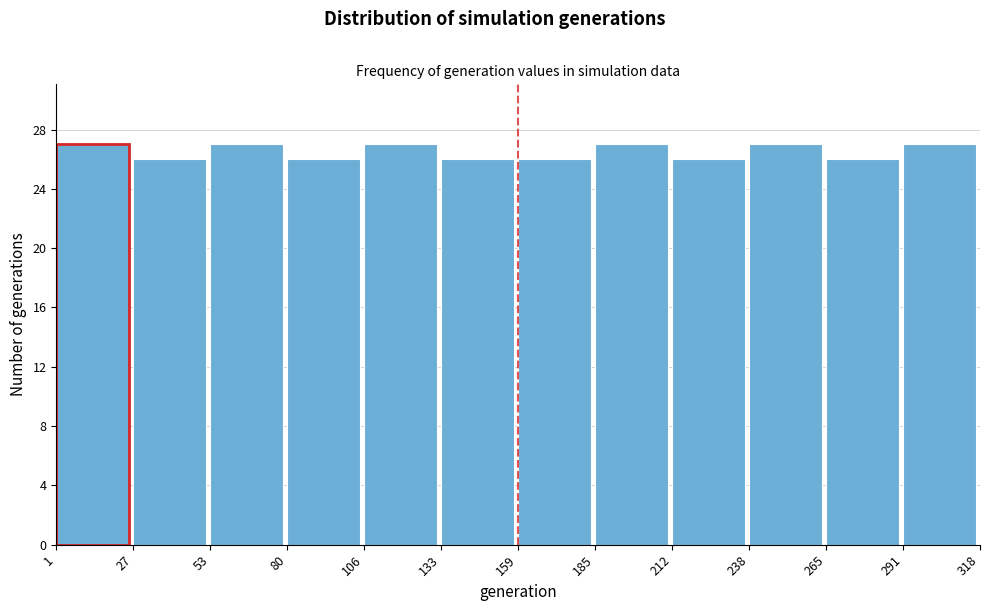

Reading left to right, transcribe this chart: for each bar, give the range it covers on the x-axis and its height. The values are not printed on the chart, so give them approximately, as read against the axis.

1 to 27: 27
27 to 53: 26
53 to 80: 27
80 to 106: 26
106 to 133: 27
133 to 159: 26
159 to 185: 26
185 to 212: 27
212 to 238: 26
238 to 265: 27
265 to 291: 26
291 to 318: 27